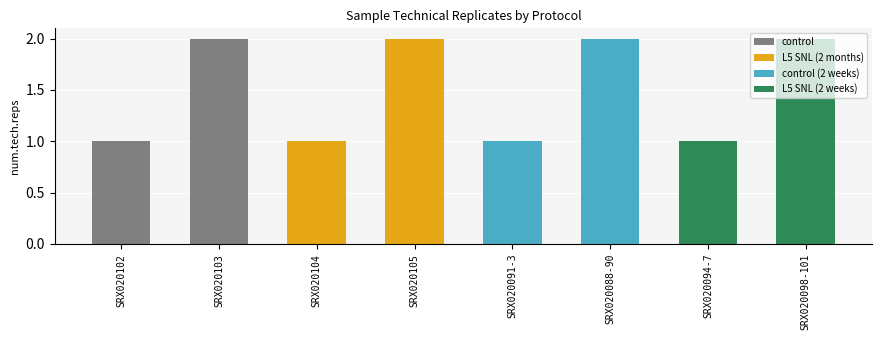

The chart shows a value of 2 at SRX020103. True or false?

True